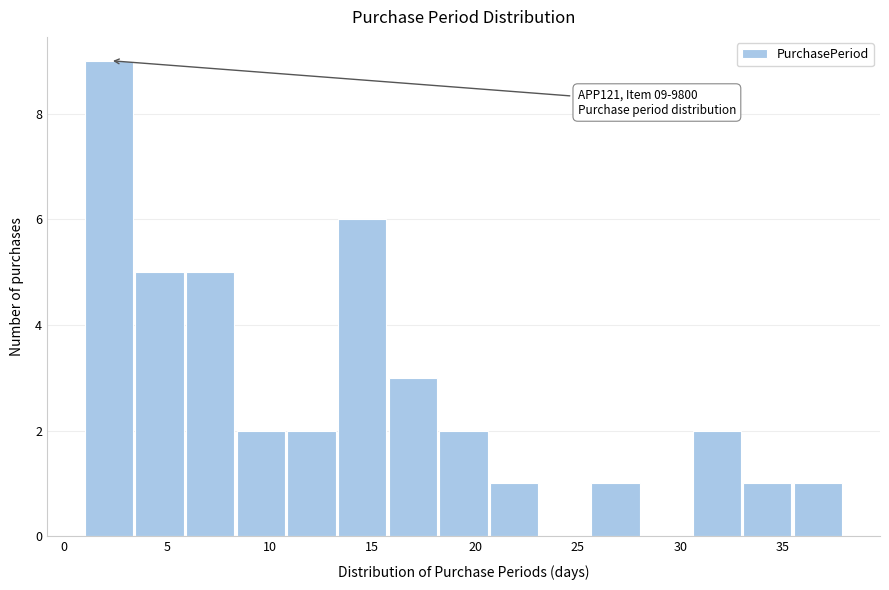

Over which range of the x-axis is the bar tallest?

1.0 to 3.5